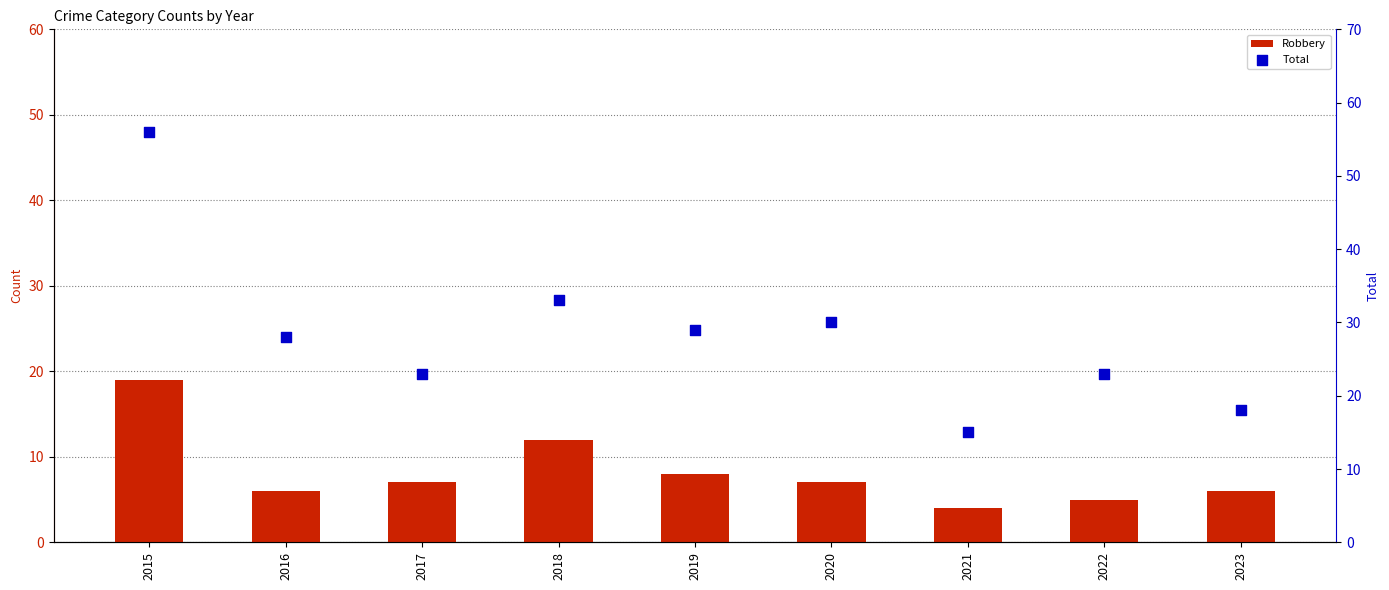

What are all the series names shown in the legend?

Robbery, Total